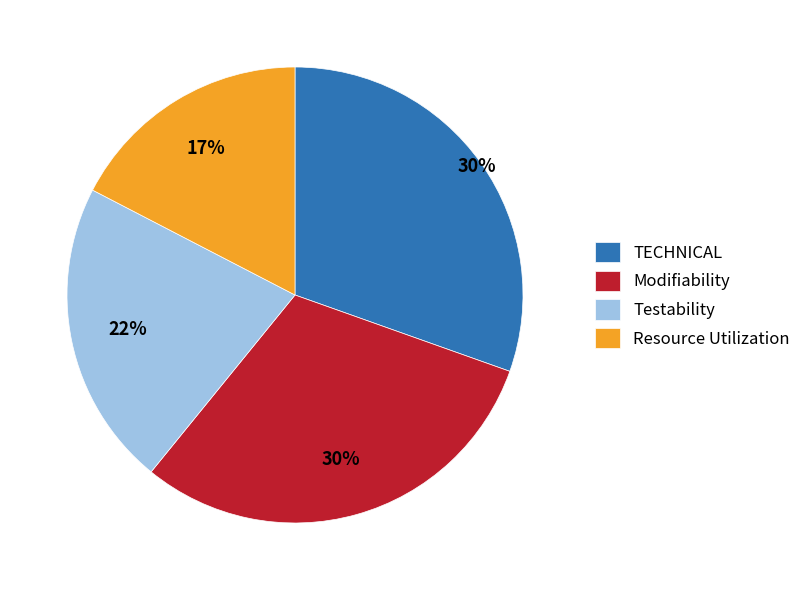

Which slice is the smallest?

Resource Utilization